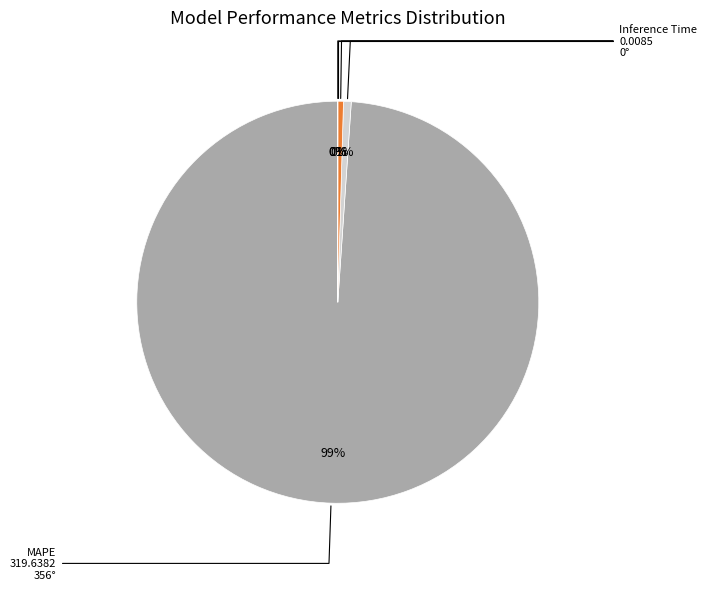

Which category accounts for the majority?

MAPE